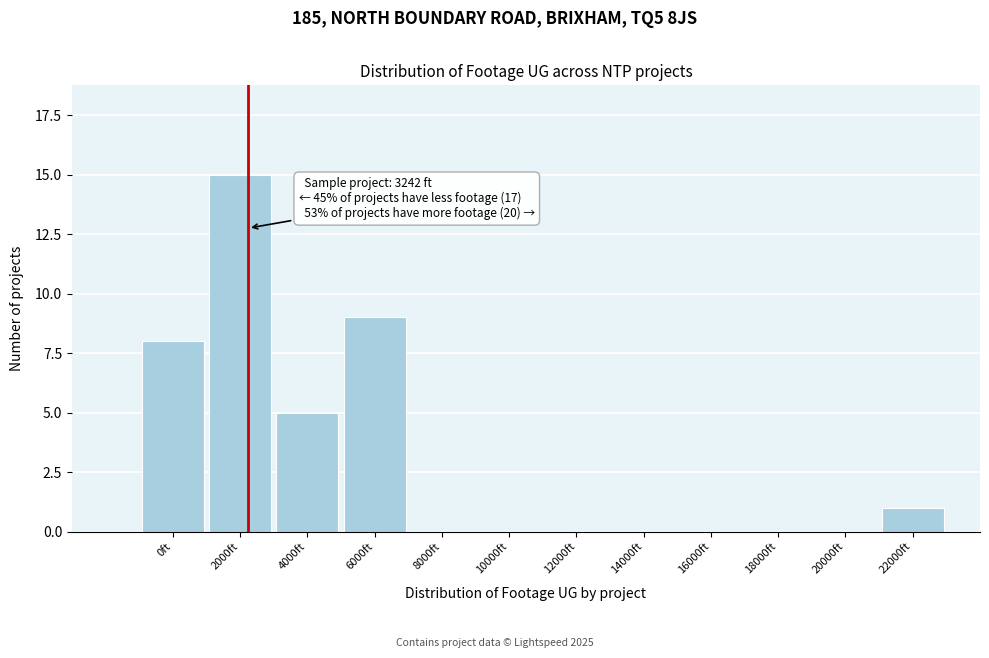

Reading left to right, transcribe all the data shown in this chart.

0ft=8	2000ft=15	4000ft=5	6000ft=9	8000ft=0	10000ft=0	12000ft=0	14000ft=0	16000ft=0	18000ft=0	20000ft=0	22000ft=1